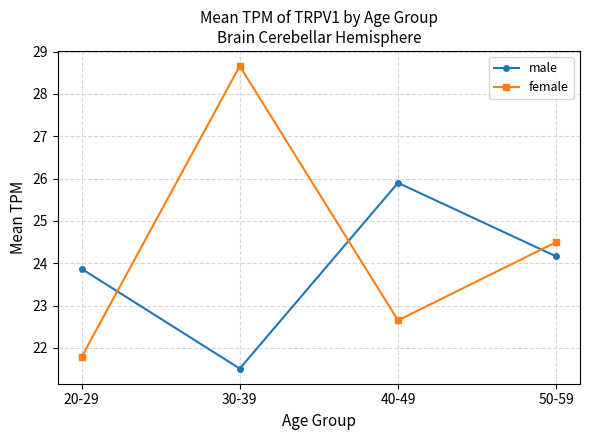

The value of female at 40-49 is 31.4. True or false?

False